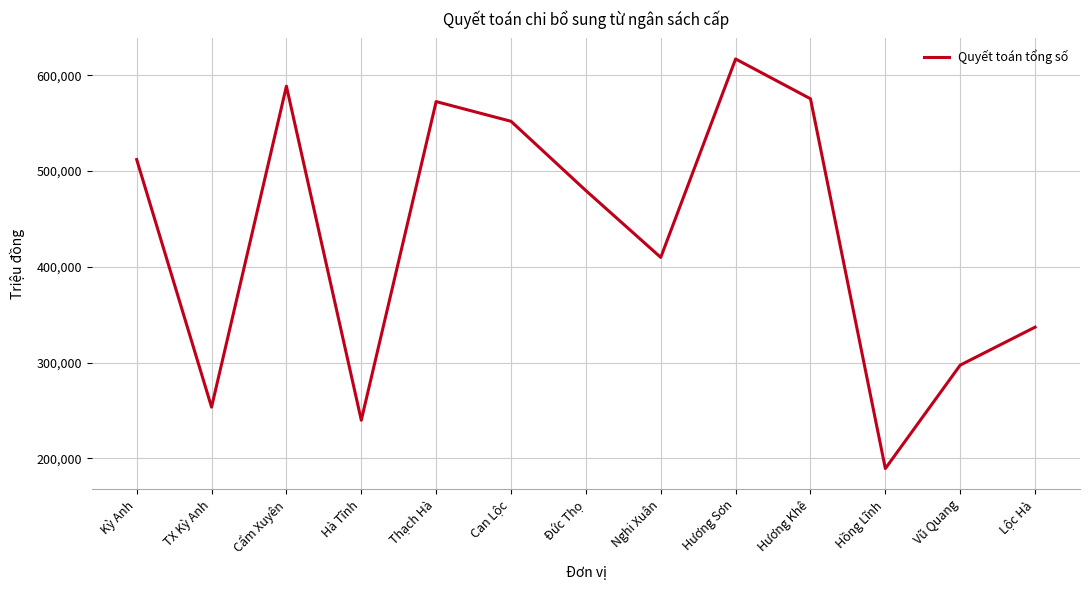

Reading right to left, list all the values displayed in this chart.

Lộc Hà=336956.9	Vũ Quang=297309.9	Hồng Lĩnh=189233.7	Hương Khê=575569.4	Hương Sơn=617136.9	Nghi Xuân=409831.9	Đức Thọ=479625.9	Can Lộc=552037.6	Thạch Hà=572615.6	Hà Tĩnh=239740.9	Cẩm Xuyên=588710.9	TX Kỳ Anh=253419.3	Kỳ Anh=512058.4